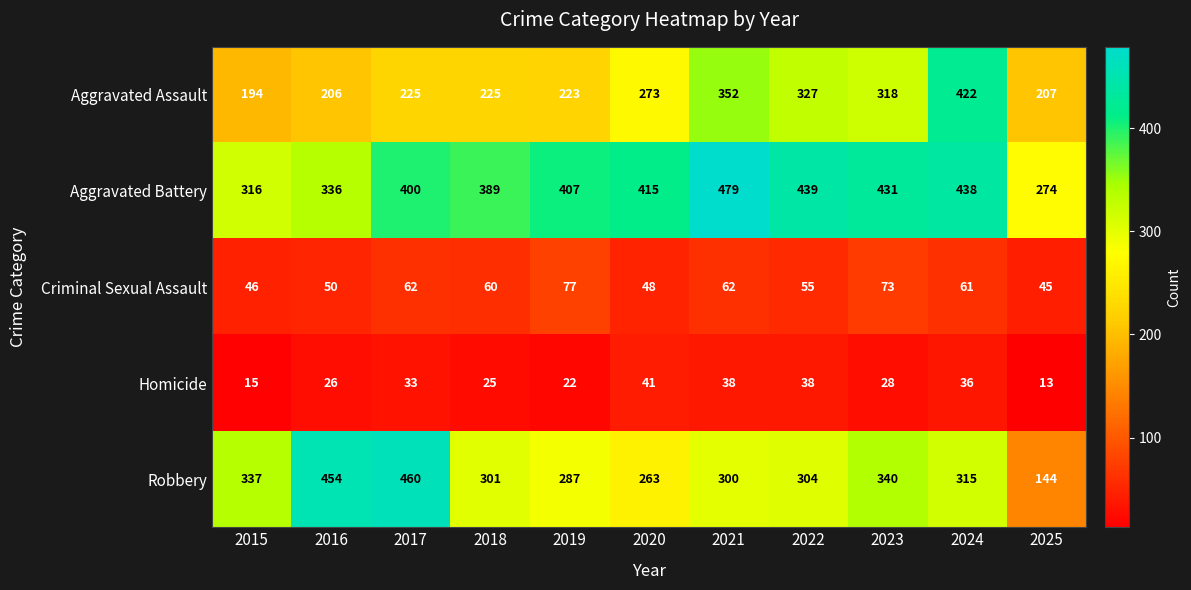

Between 2019 and 2020, which series saw the biggest shift?

Aggravated Assault